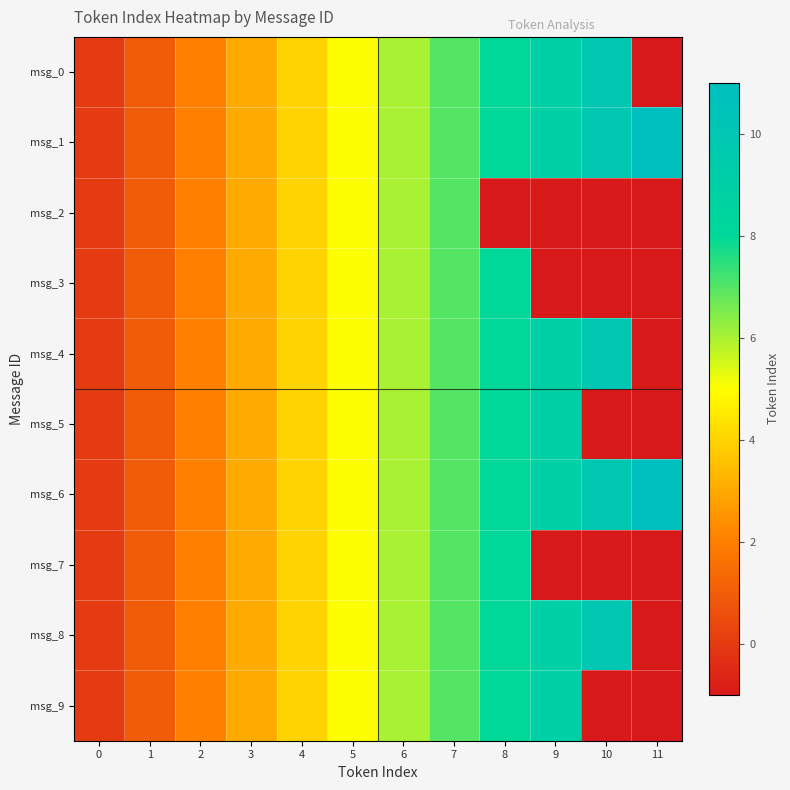

At which category does the chart reach its minimum across all series?

11